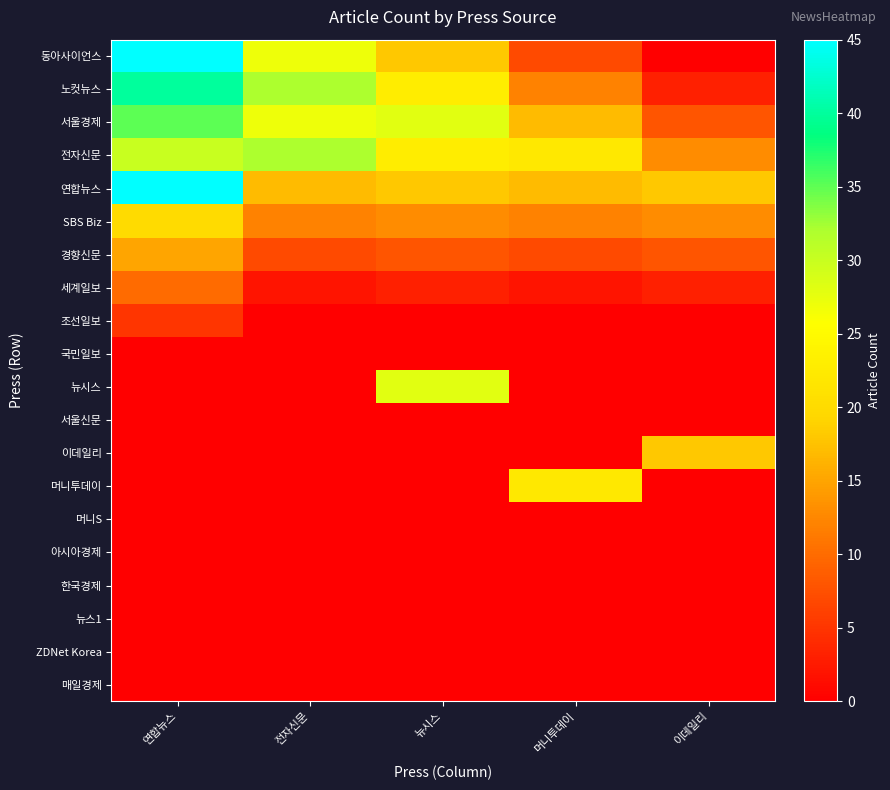

Reading left to right, list all the values displayed in this chart.

동아사이언스: 연합뉴스=45	전자신문=27	뉴시스=18	머니투데이=7	이데일리=0
노컷뉴스: 연합뉴스=40	전자신문=32	뉴시스=23	머니투데이=12	이데일리=3
서울경제: 연합뉴스=35	전자신문=27	뉴시스=28	머니투데이=17	이데일리=8
전자신문: 연합뉴스=30	전자신문=32	뉴시스=23	머니투데이=22	이데일리=13
연합뉴스: 연합뉴스=45	전자신문=17	뉴시스=18	머니투데이=17	이데일리=18
SBS Biz: 연합뉴스=20	전자신문=12	뉴시스=13	머니투데이=12	이데일리=13
경향신문: 연합뉴스=15	전자신문=7	뉴시스=8	머니투데이=7	이데일리=8
세계일보: 연합뉴스=10	전자신문=2	뉴시스=3	머니투데이=2	이데일리=3
조선일보: 연합뉴스=5	전자신문=0	뉴시스=0	머니투데이=0	이데일리=0
국민일보: 연합뉴스=0	전자신문=0	뉴시스=0	머니투데이=0	이데일리=0
뉴시스: 연합뉴스=0	전자신문=0	뉴시스=28	머니투데이=0	이데일리=0
서울신문: 연합뉴스=0	전자신문=0	뉴시스=0	머니투데이=0	이데일리=0
이데일리: 연합뉴스=0	전자신문=0	뉴시스=0	머니투데이=0	이데일리=18
머니투데이: 연합뉴스=0	전자신문=0	뉴시스=0	머니투데이=22	이데일리=0
머니S: 연합뉴스=0	전자신문=0	뉴시스=0	머니투데이=0	이데일리=0
아시아경제: 연합뉴스=0	전자신문=0	뉴시스=0	머니투데이=0	이데일리=0
한국경제: 연합뉴스=0	전자신문=0	뉴시스=0	머니투데이=0	이데일리=0
뉴스1: 연합뉴스=0	전자신문=0	뉴시스=0	머니투데이=0	이데일리=0
ZDNet Korea: 연합뉴스=0	전자신문=0	뉴시스=0	머니투데이=0	이데일리=0
매일경제: 연합뉴스=0	전자신문=0	뉴시스=0	머니투데이=0	이데일리=0